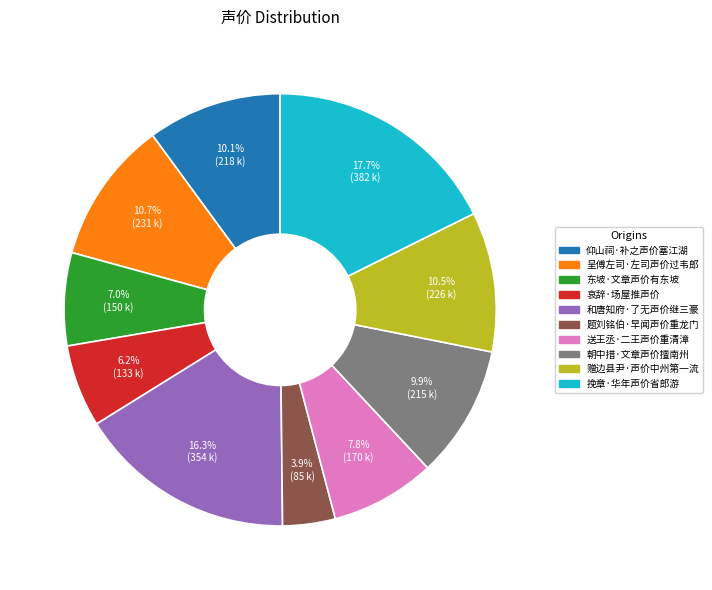

What percentage is the 仰山祠·补之声价塞江湖 slice, to the nearest percent?

10%